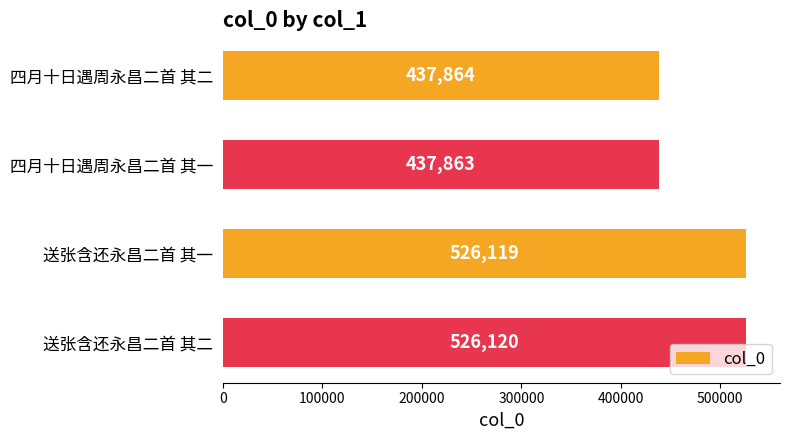

List the labels in order of value, largest first.

送张含还永昌二首 其二, 送张含还永昌二首 其一, 四月十日遇周永昌二首 其二, 四月十日遇周永昌二首 其一